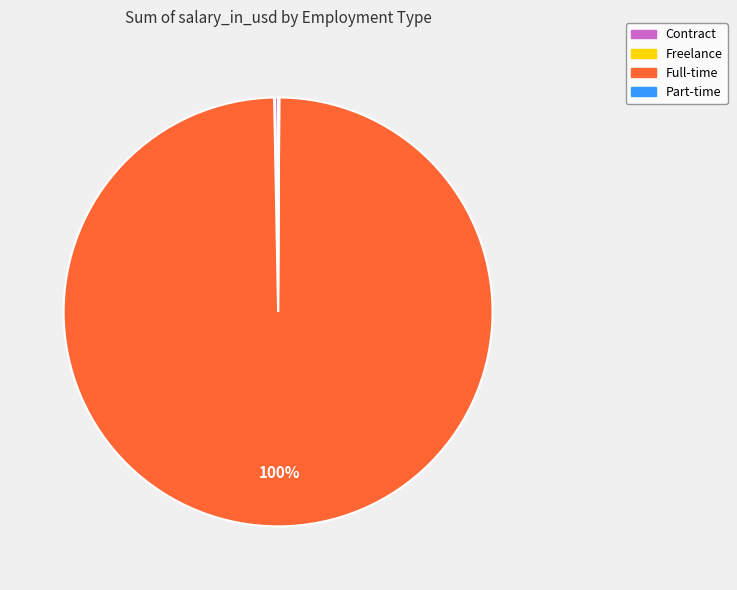

What is the largest slice in the pie chart?

Full-time